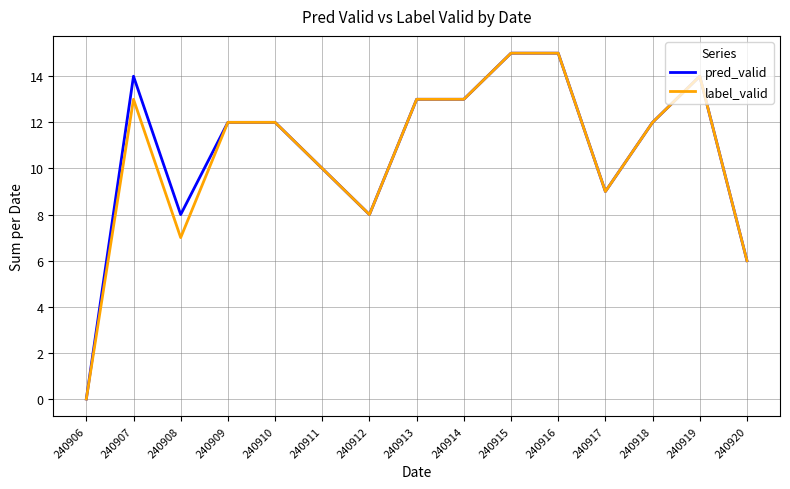

What is the average value of the pred_valid series?

11